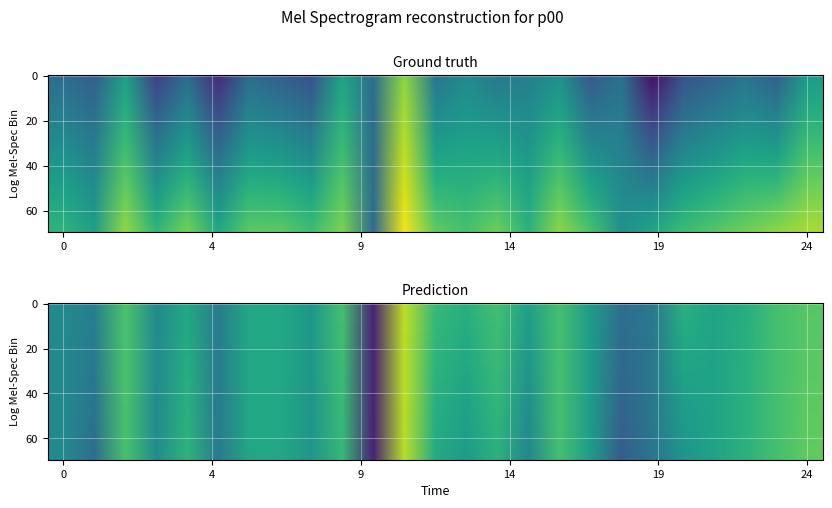

What is the approximate value at 25?

0.6